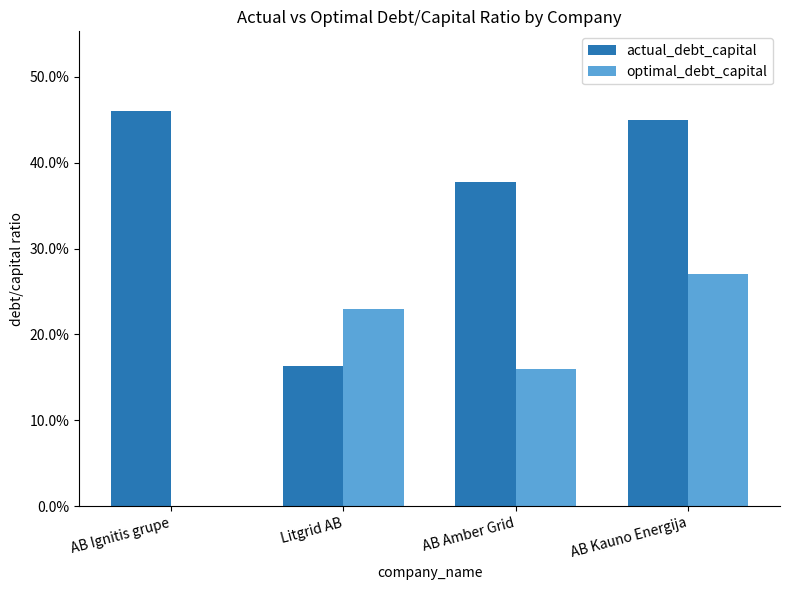

Does the chart contain stacked bars?

No